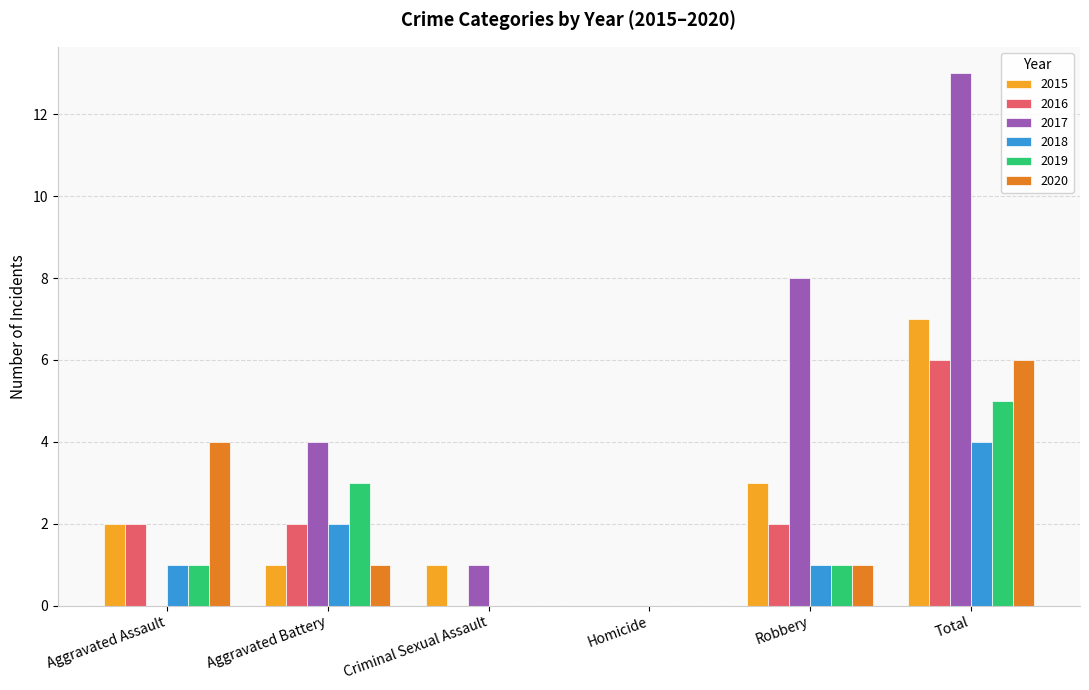

Reading right to left, extract all data points from this chart.

2015: Total=7	Robbery=3	Homicide=0	Criminal Sexual Assault=1	Aggravated Battery=1	Aggravated Assault=2
2016: Total=6	Robbery=2	Homicide=0	Criminal Sexual Assault=0	Aggravated Battery=2	Aggravated Assault=2
2017: Total=13	Robbery=8	Homicide=0	Criminal Sexual Assault=1	Aggravated Battery=4	Aggravated Assault=0
2018: Total=4	Robbery=1	Homicide=0	Criminal Sexual Assault=0	Aggravated Battery=2	Aggravated Assault=1
2019: Total=5	Robbery=1	Homicide=0	Criminal Sexual Assault=0	Aggravated Battery=3	Aggravated Assault=1
2020: Total=6	Robbery=1	Homicide=0	Criminal Sexual Assault=0	Aggravated Battery=1	Aggravated Assault=4